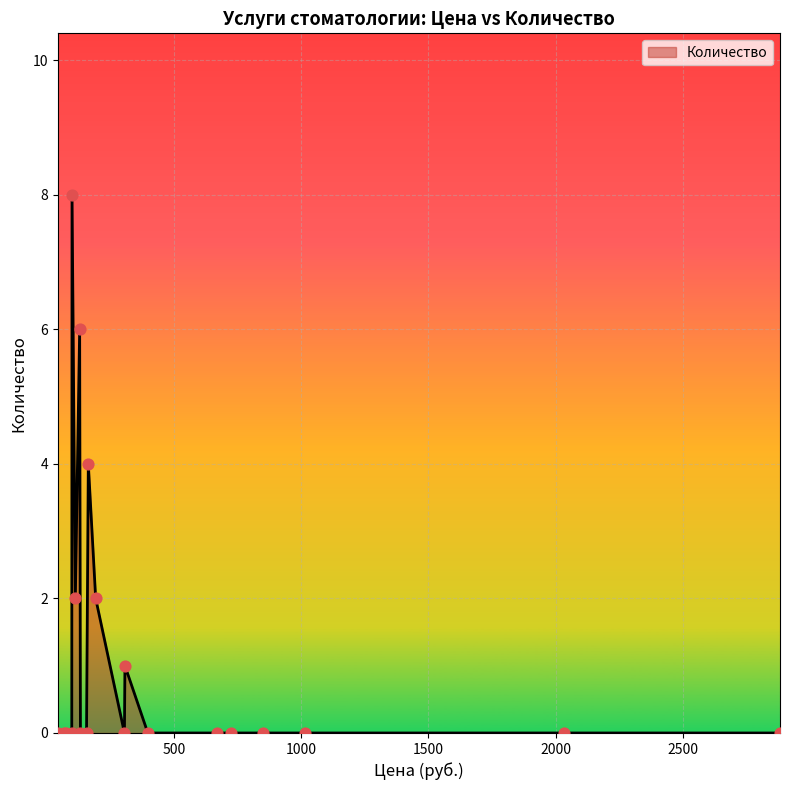

What is the difference between the maximum and minimum values?

8